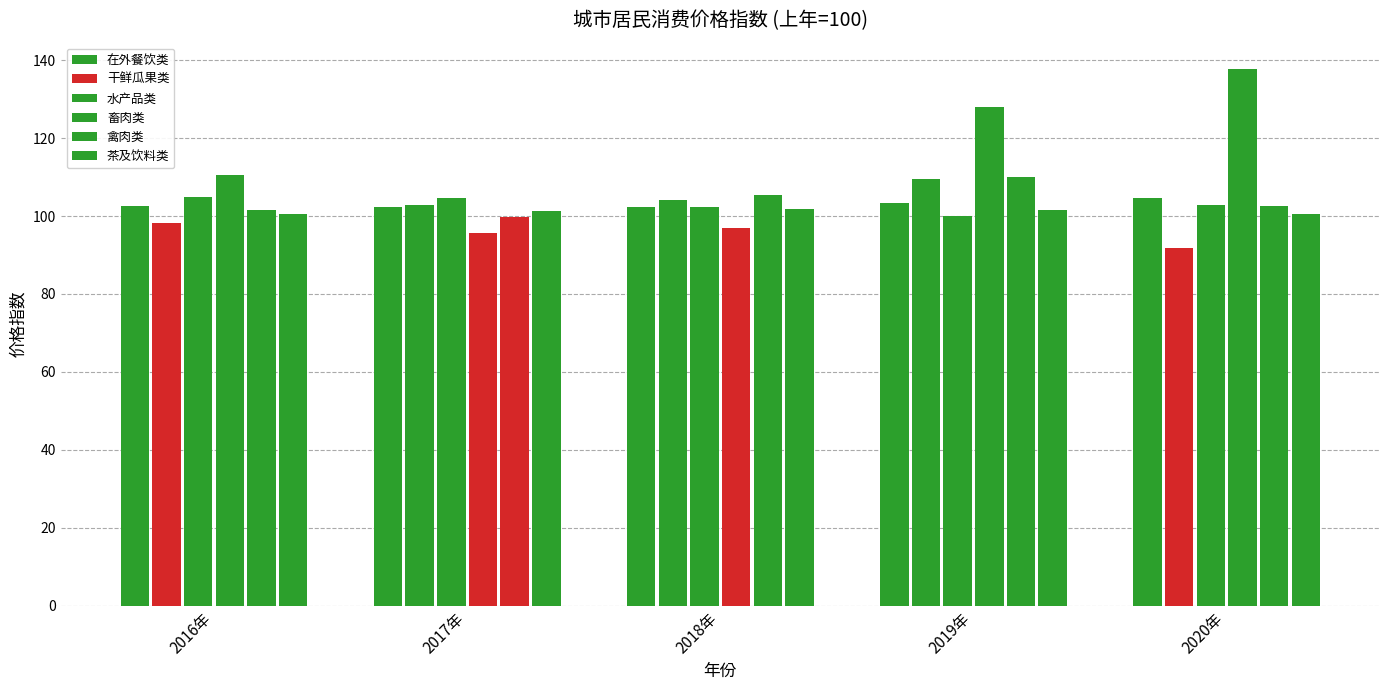

What is the greatest value displayed?

137.6